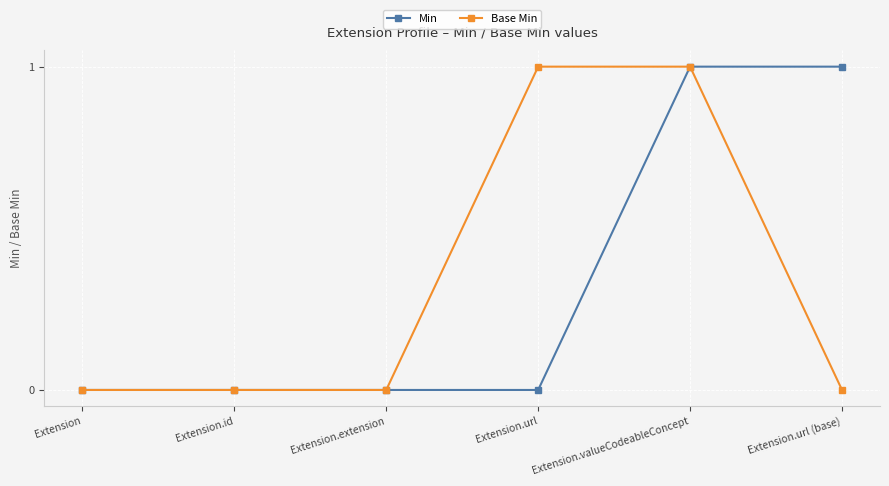

Is this an area chart (filled region under the line)?

No